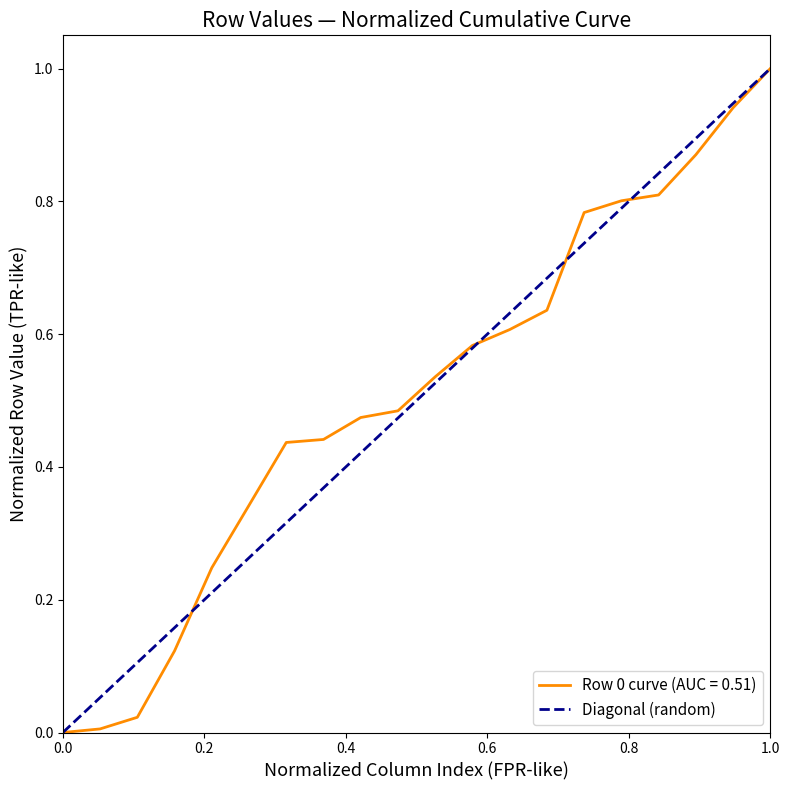

What is the maximum value for Row 0 curve (AUC = 0.51)?

1.0